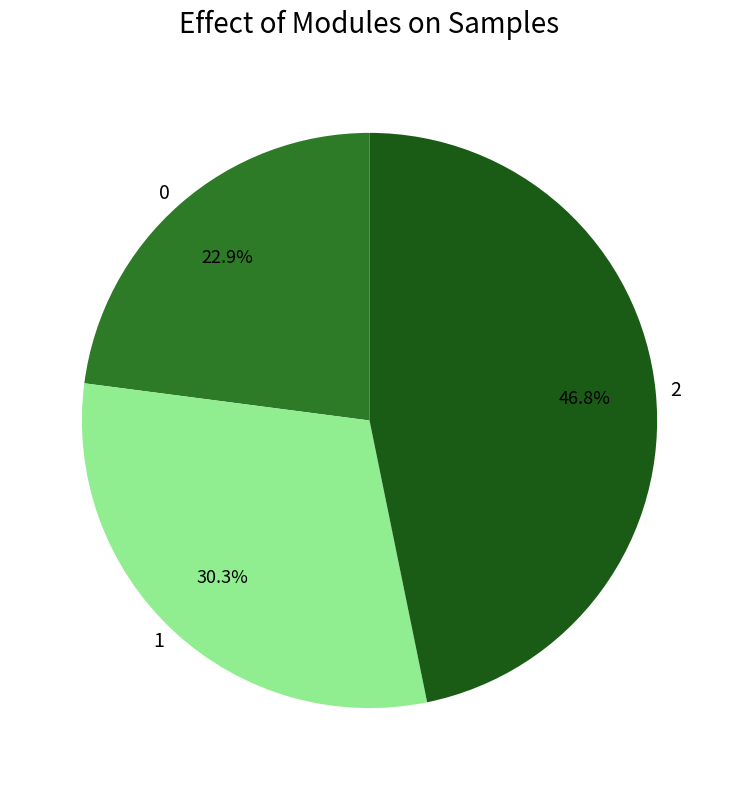

How many slices are in this pie chart?

3